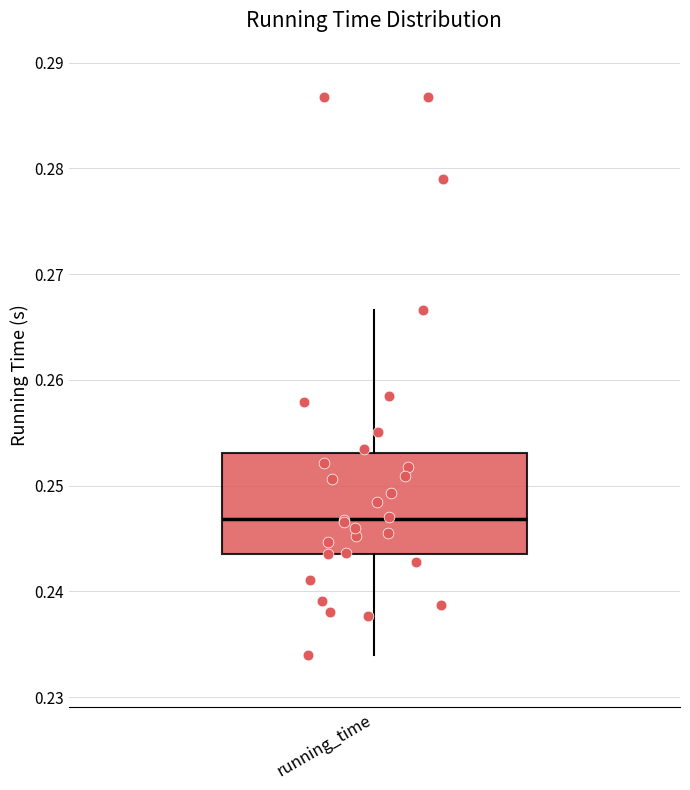

Where does the upper whisker of the box for running_time end on the y-axis? The values are not printed on the chart, so give them approximately, as read against the axis.

0.267